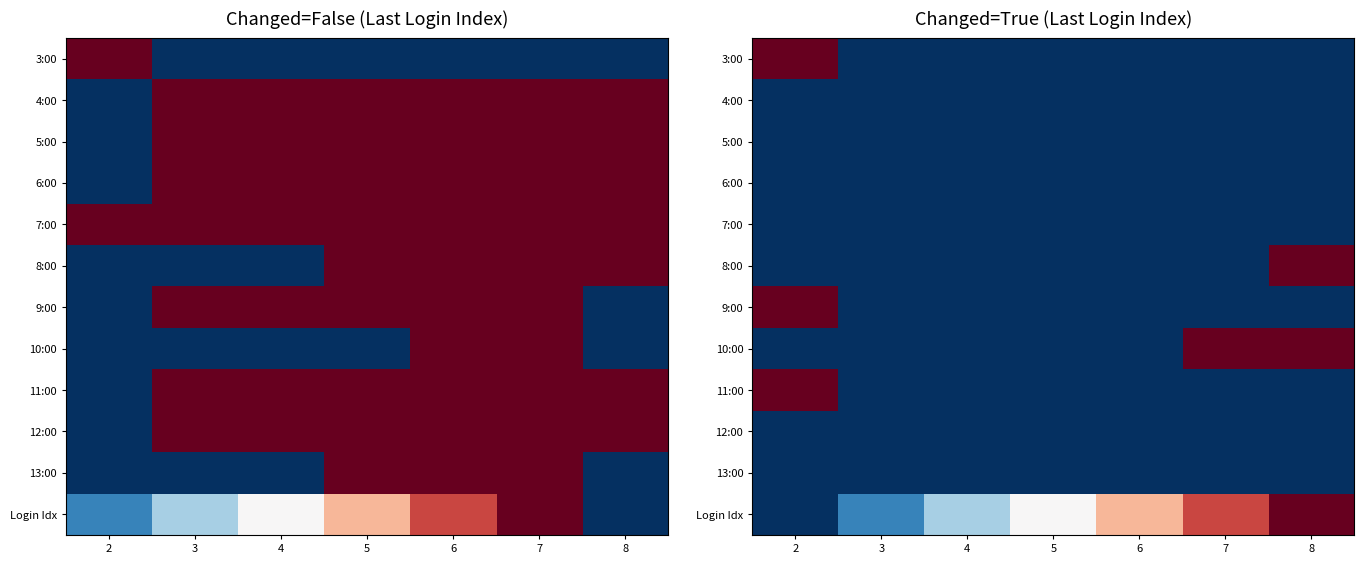

What is the difference between the highest and lowest values at 8?

6